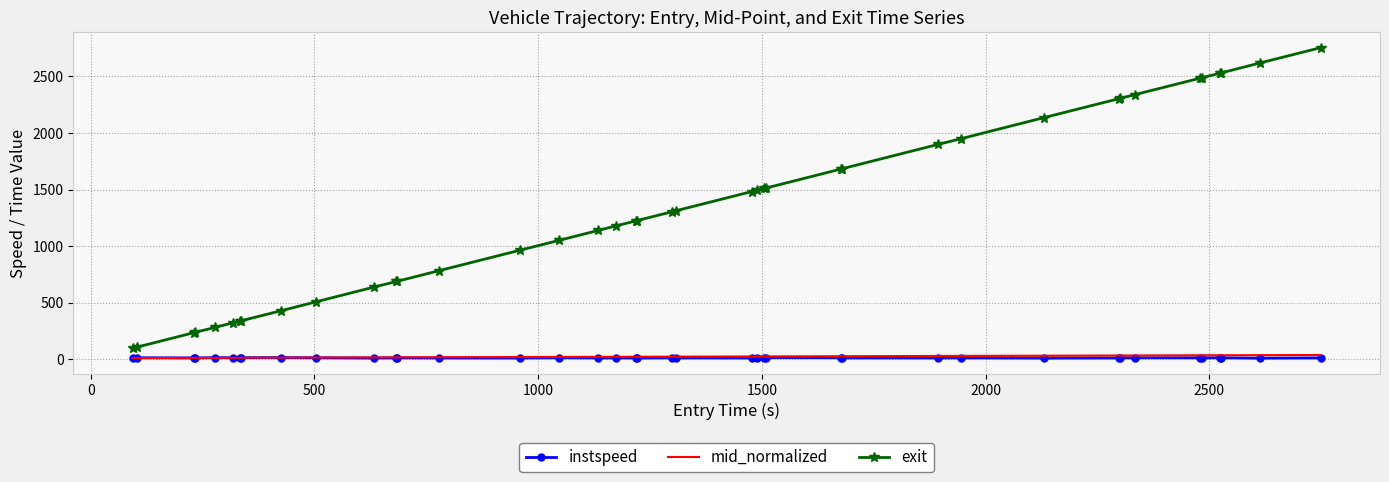

Which series has the widest spread of values?

exit